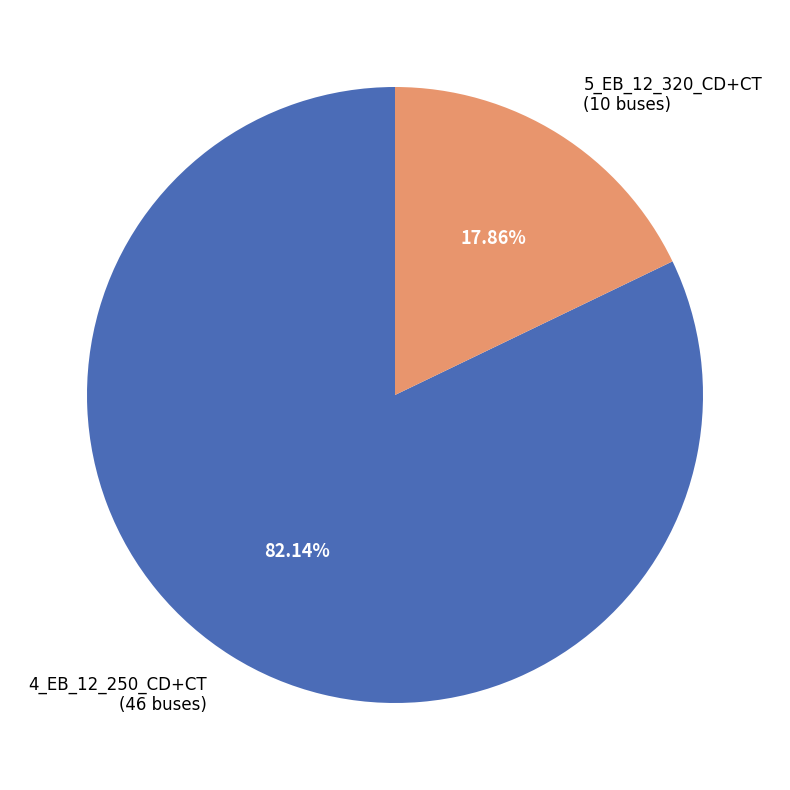

Is it true that 4_EB_12_250_CD+CT is 82% of the pie?

True